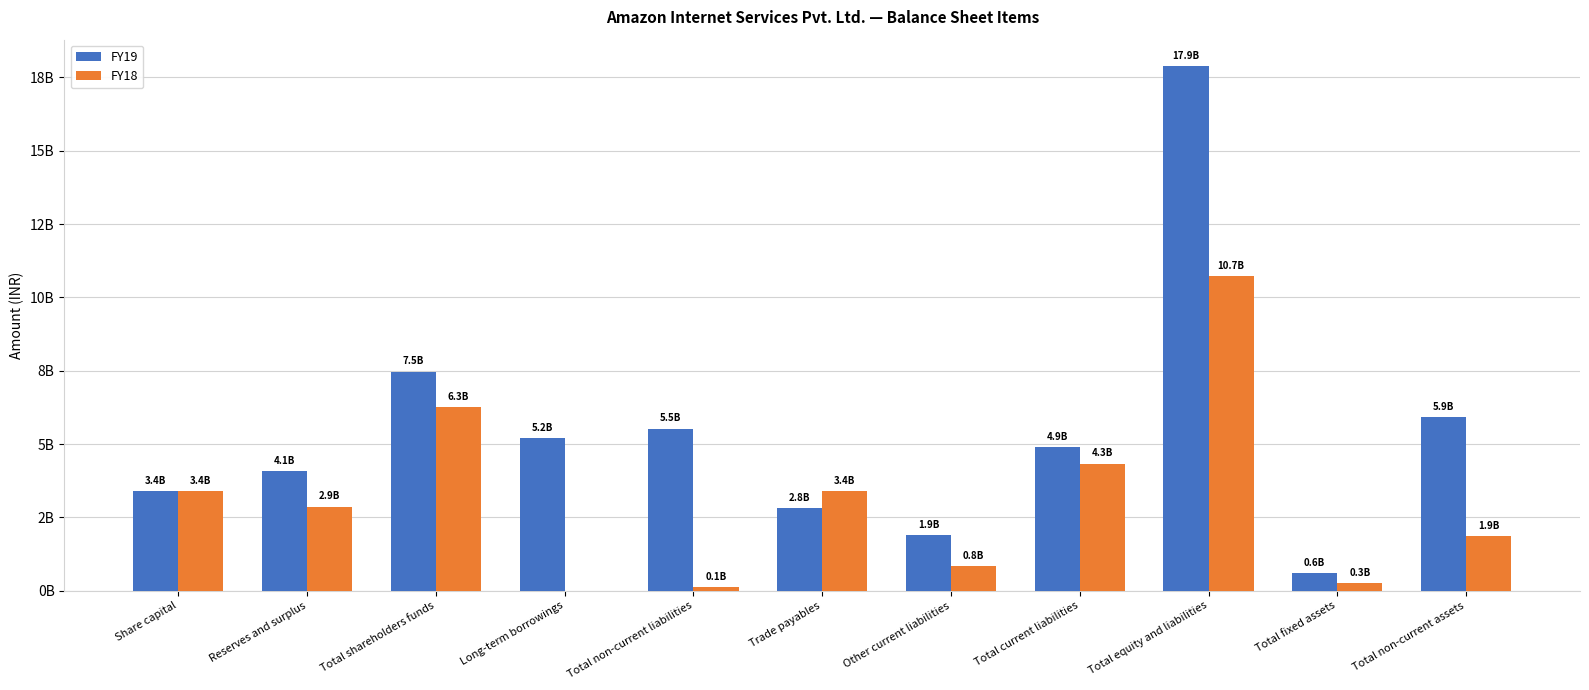

At which label does FY18 reach its peak?

Total equity and liabilities